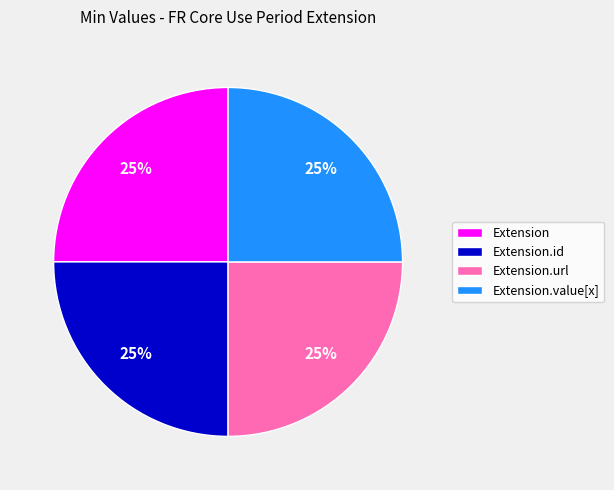

What is the ratio of the value at Extension.url to the value at Extension?

1.0